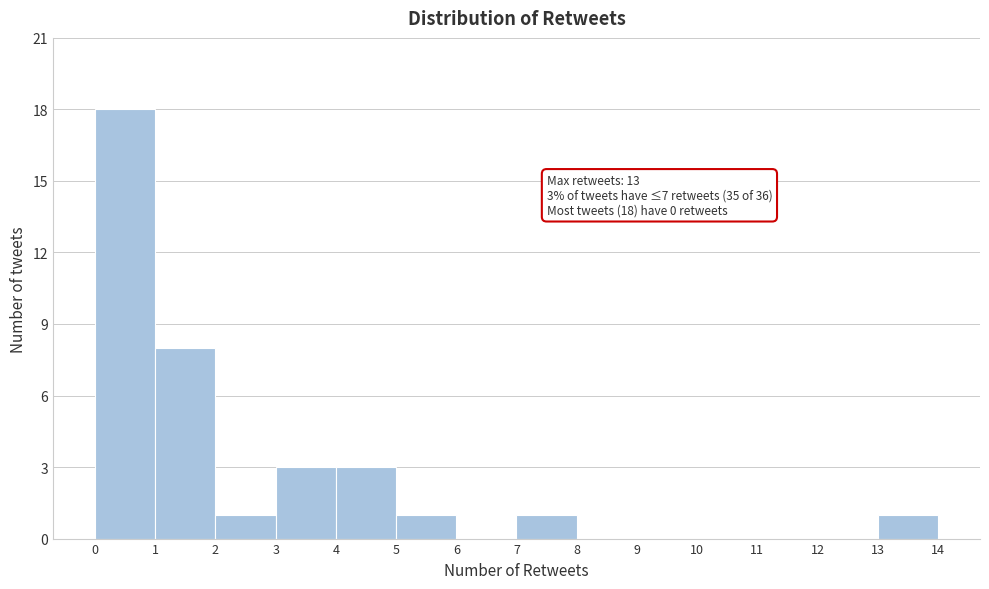

Which range on the x-axis has the tallest bar?

0 to 1